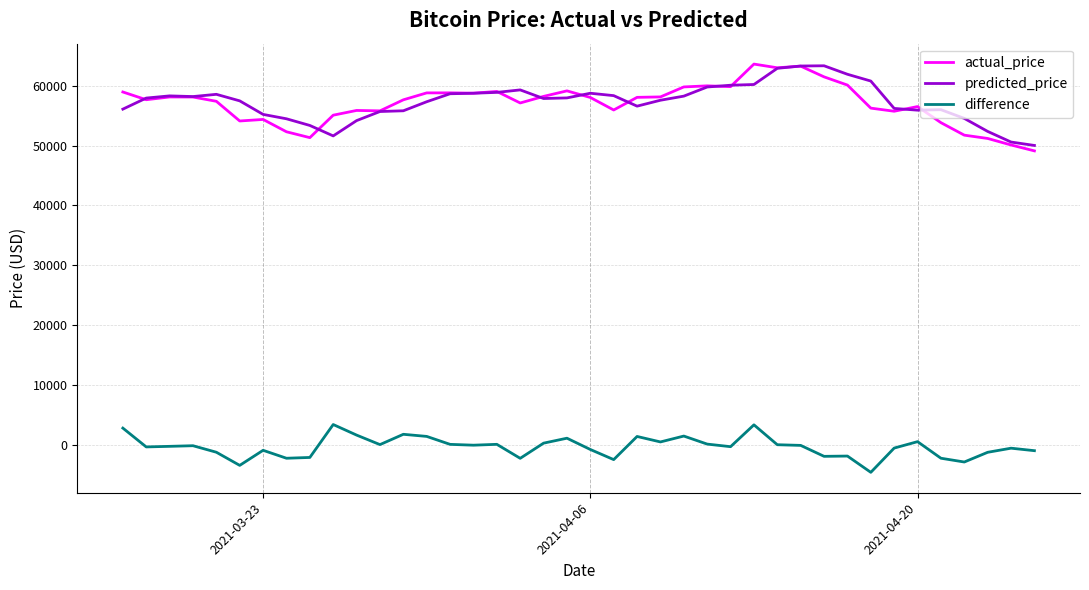

True or false: difference and actual_price intersect in this chart.

False